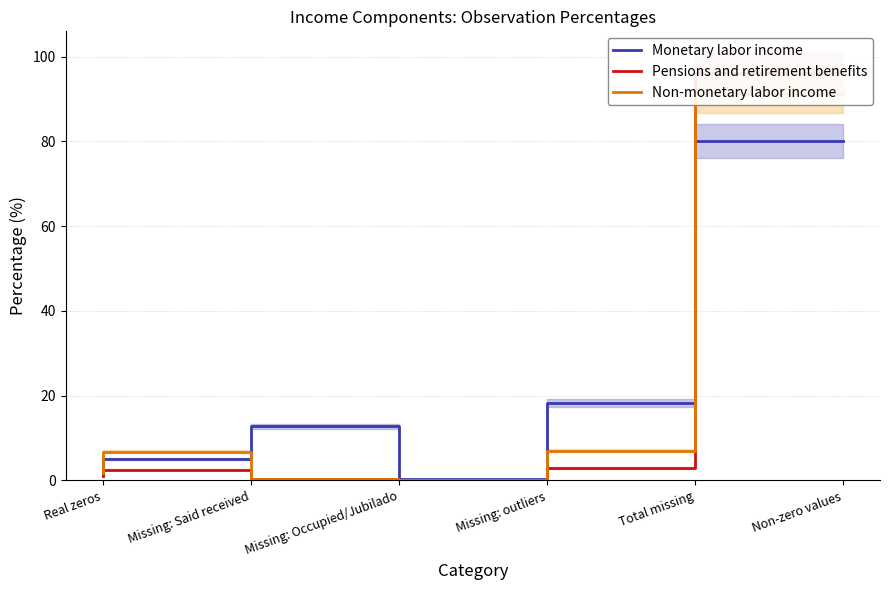

What is the label of the 3rd point from the right?

Missing: outliers